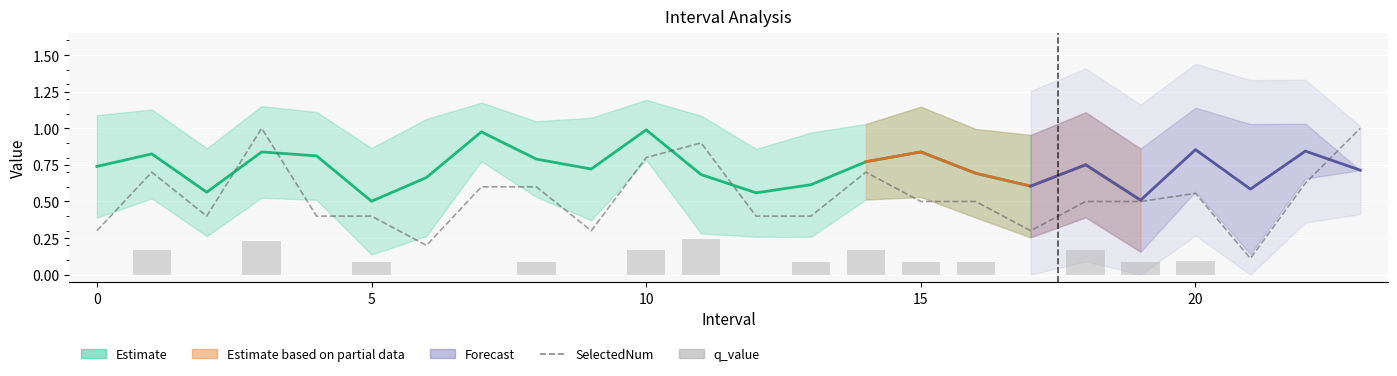

Is the value of q_value at 22 greater than the value of SelectedNum at 2?

No